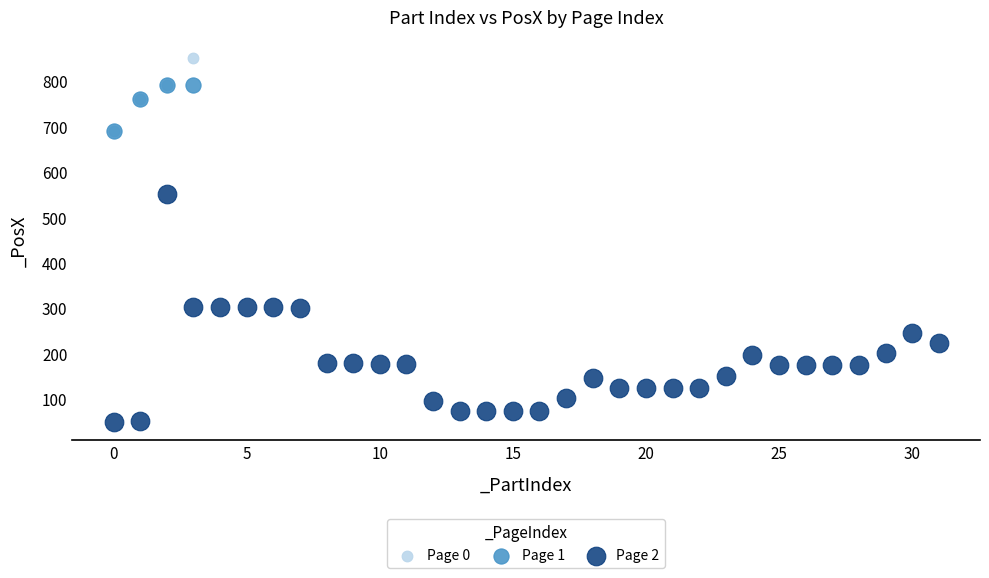

What are all the series names shown in the legend?

Page 0, Page 1, Page 2